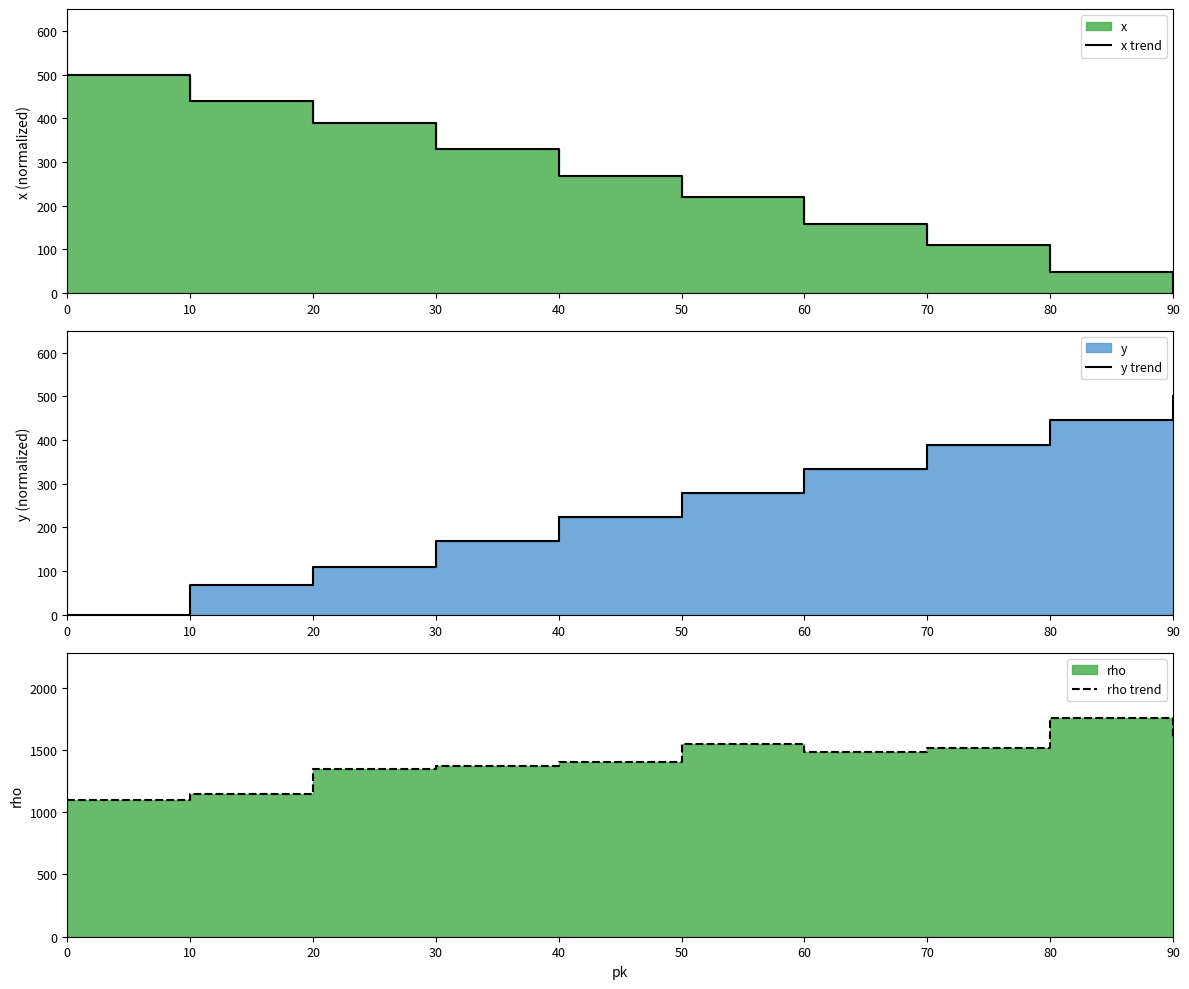

True or false: rho trend has a value of 2071.9 at 70.

False